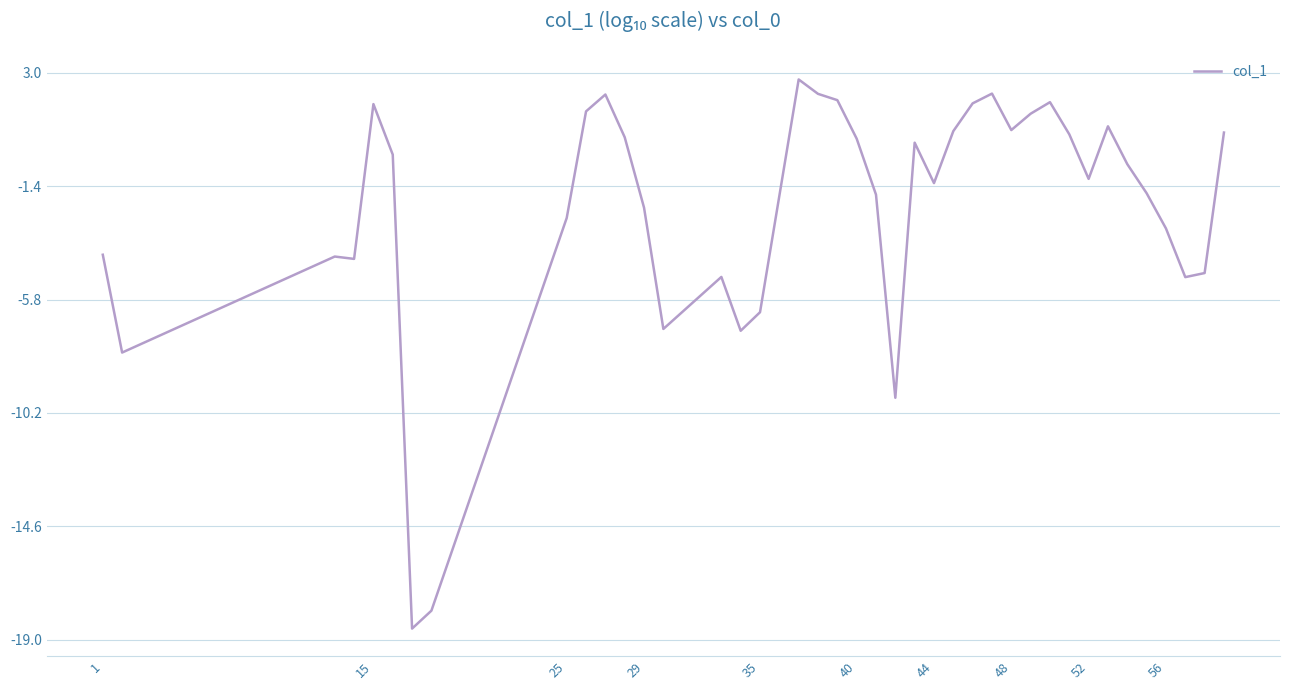

What is the difference between the maximum and minimum values?

21.3